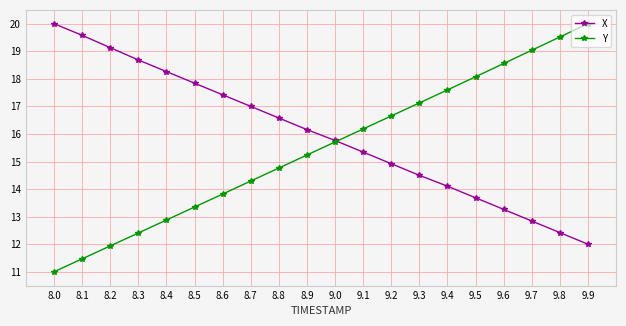

Reading left to right, what are all the values shown in this chart?

X: 8.0=20.0	8.1=19.6	8.2=19.1	8.3=18.7	8.4=18.3	8.5=17.8	8.6=17.4	8.7=17.0	8.8=16.6	8.9=16.2	9.0=15.8	9.1=15.3	9.2=14.9	9.3=14.5	9.4=14.1	9.5=13.7	9.6=13.3	9.7=12.8	9.8=12.4	9.9=12.0
Y: 8.0=11.0	8.1=11.5	8.2=11.9	8.3=12.4	8.4=12.9	8.5=13.3	8.6=13.8	8.7=14.3	8.8=14.8	8.9=15.2	9.0=15.7	9.1=16.2	9.2=16.7	9.3=17.1	9.4=17.6	9.5=18.1	9.6=18.6	9.7=19.0	9.8=19.5	9.9=20.0